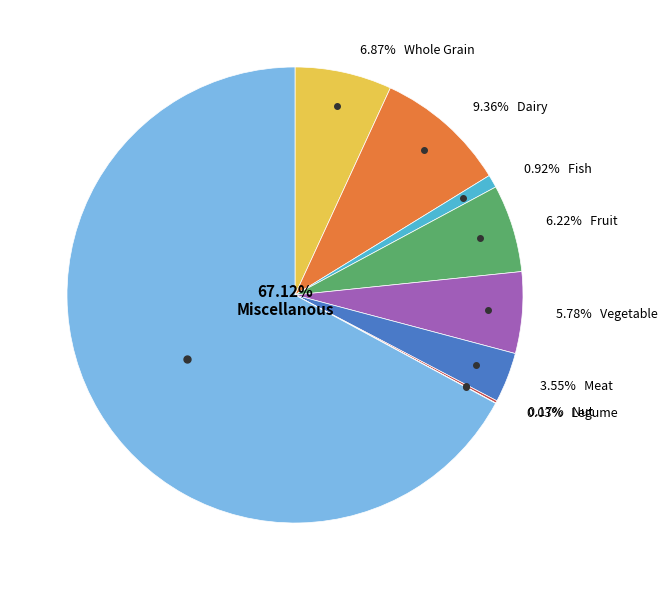

Does any single category account for the majority?

Yes